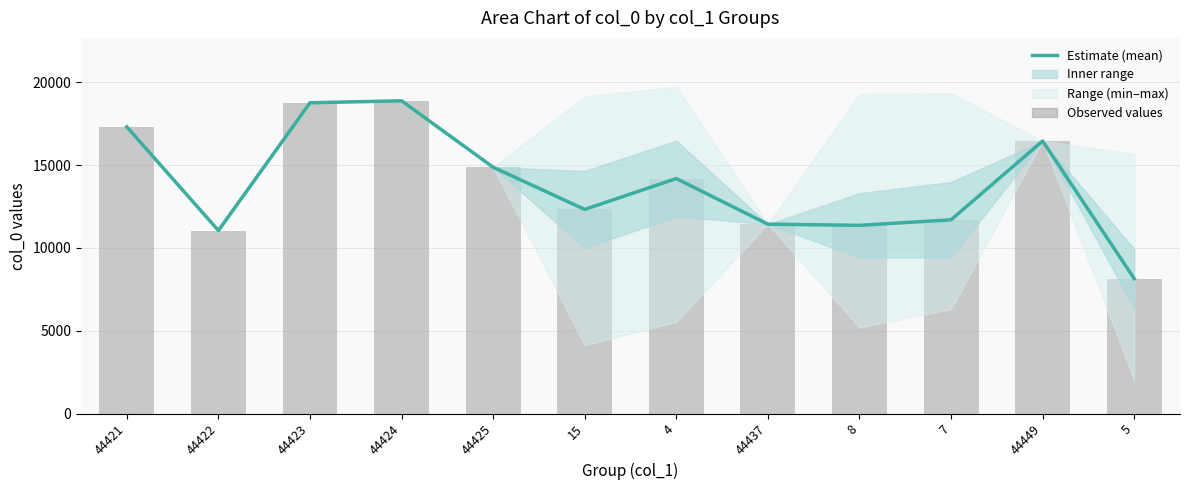

Rank the categories by Estimate (mean) value from highest to lowest.

44424, 44423, 44421, 44449, 44425, 4, 15, 7, 44437, 8, 44422, 5